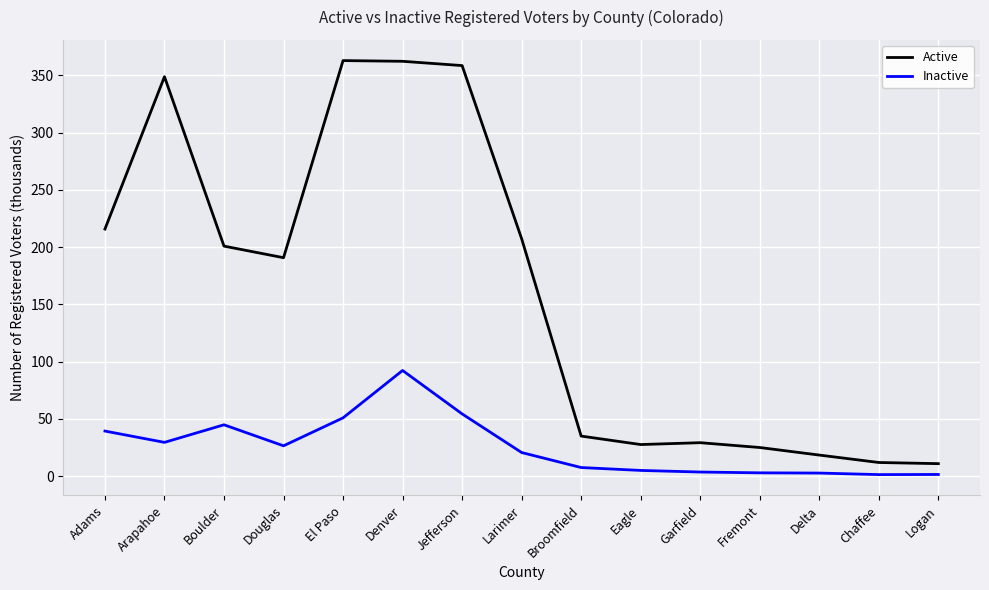

Where is the first local maximum for Inactive?

Boulder